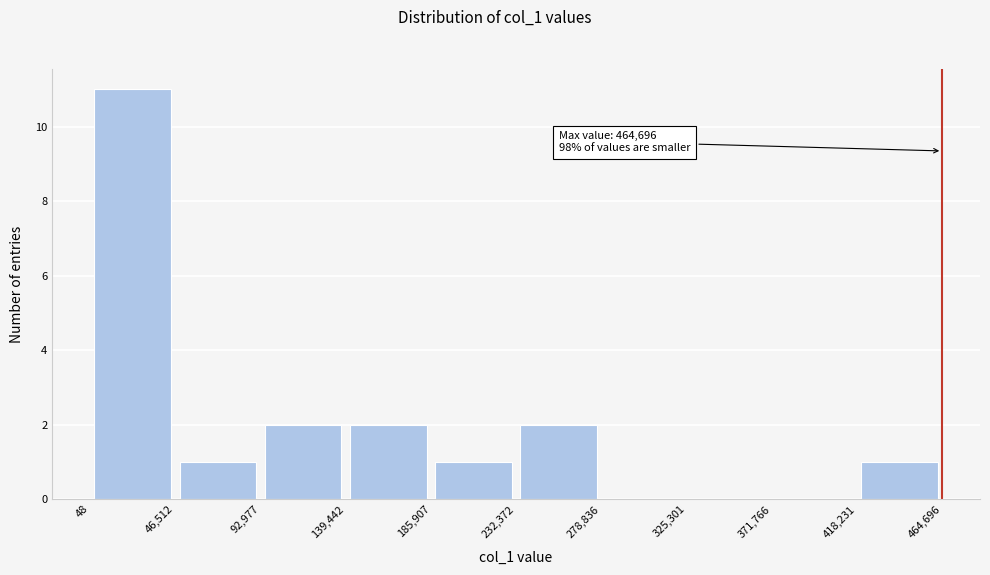

Which range on the x-axis has the tallest bar?

48 to 46,512